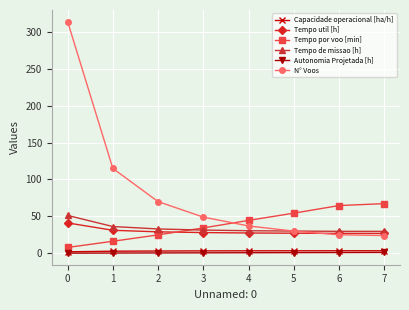

What is the greatest value displayed?

314.0